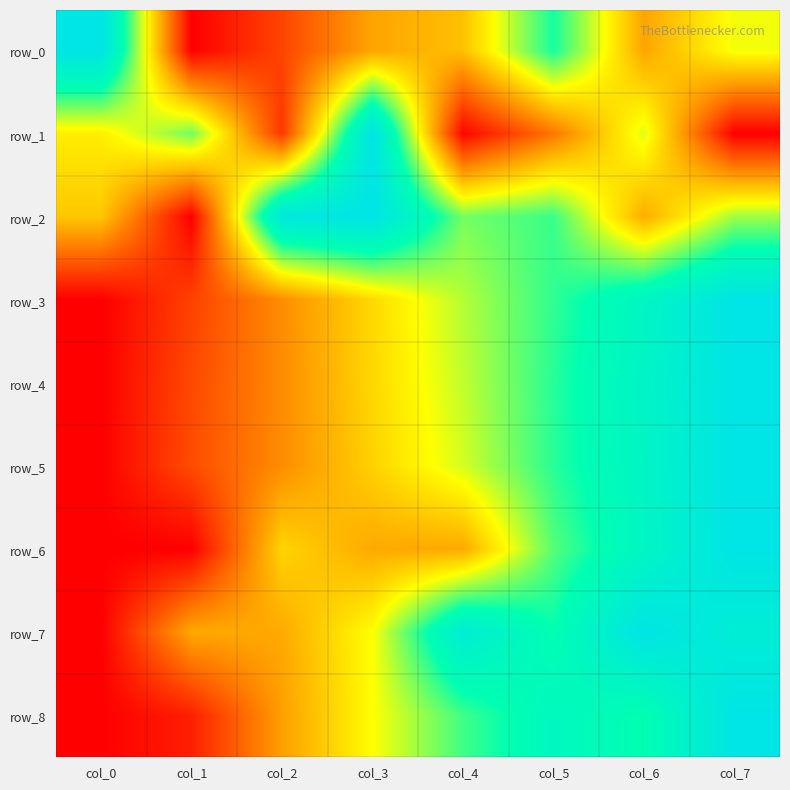

What is the total value across all series at col_5?

6.0